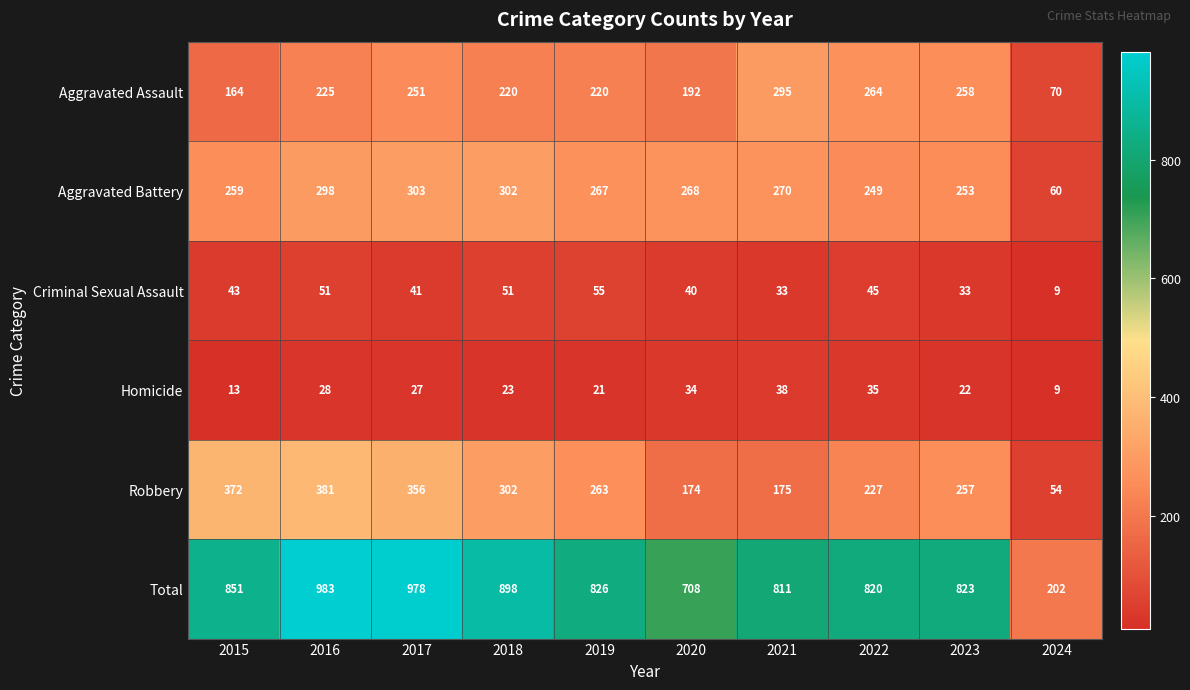

Rank the series by their maximum value, from lowest to highest.

Homicide, Criminal Sexual Assault, Aggravated Assault, Aggravated Battery, Robbery, Total